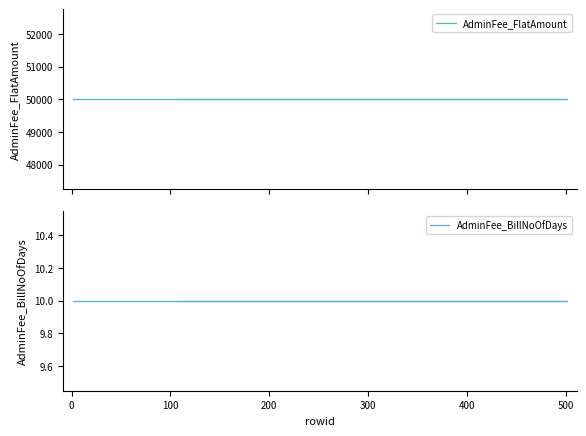

Reading right to left, extract all data points from this chart.

AdminFee_FlatAmount: 50000	50000	50000	50000	50000	50000
AdminFee_BillNoOfDays: 10	10	10	10	10	10